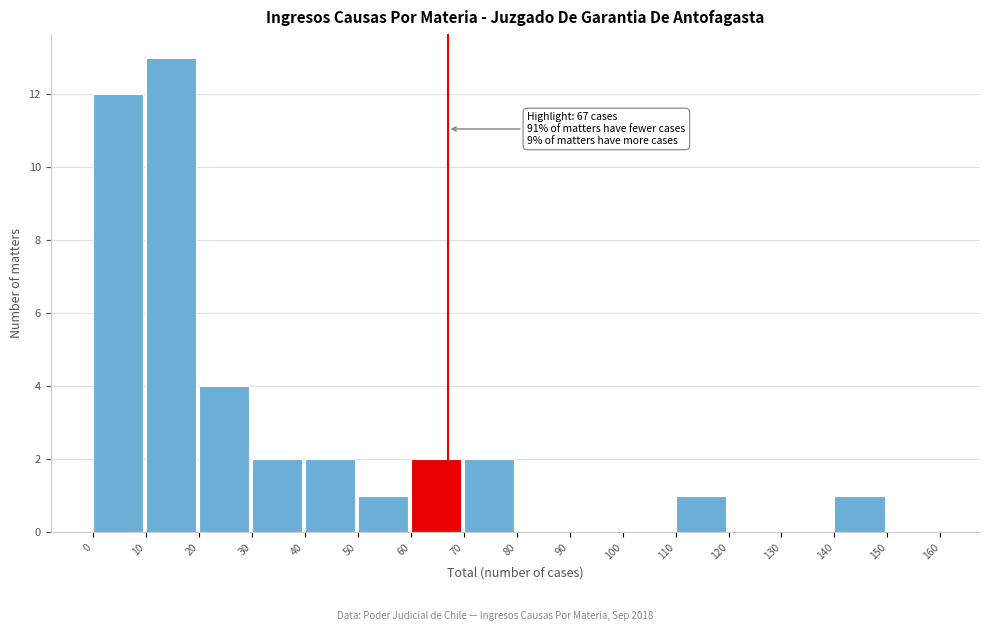

Over which range of the x-axis is the bar tallest?

10 to 20